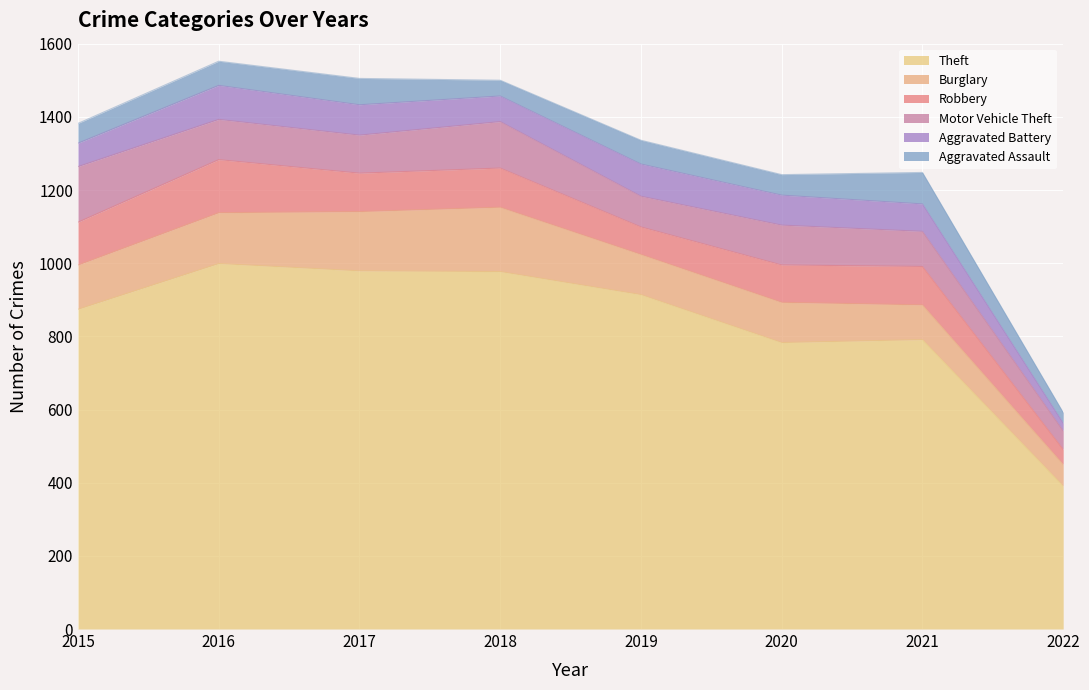

Reading right to left, transcribe all the data shown in this chart.

Theft: 391	791	783	914	977	979	999	874
Burglary: 59	95	110	110	176	162	139	121
Robbery: 41	105	102	75	107	105	145	117
Motor Vehicle Theft: 51	96	109	84	127	104	110	152
Aggravated Battery: 21	75	82	88	70	83	93	64
Aggravated Assault: 29	86	56	65	43	72	66	54